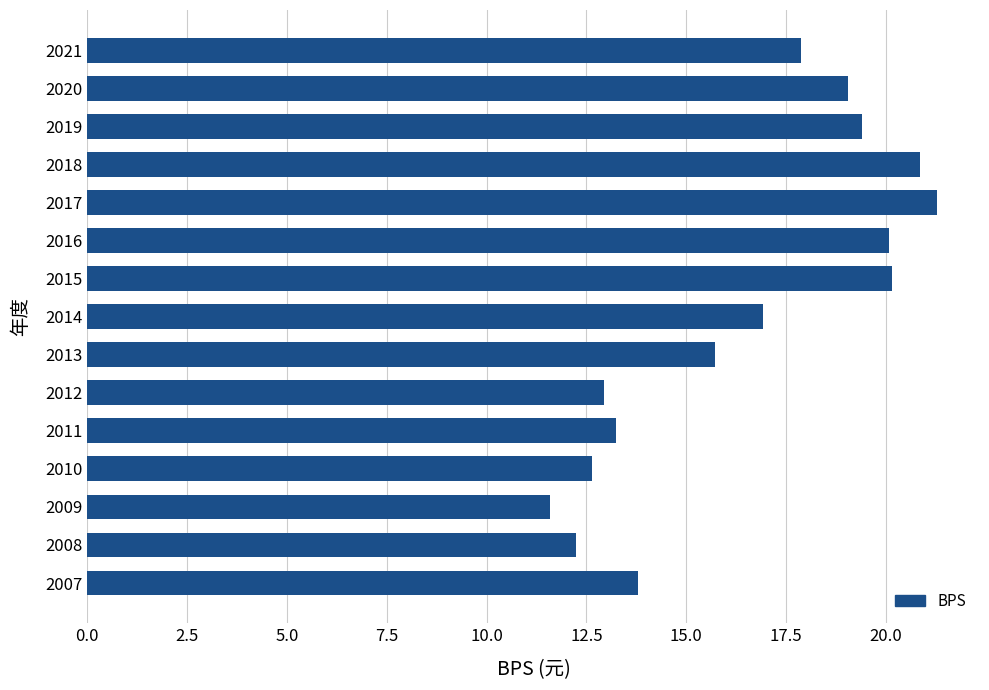

What is the difference between the maximum and minimum values?

9.7